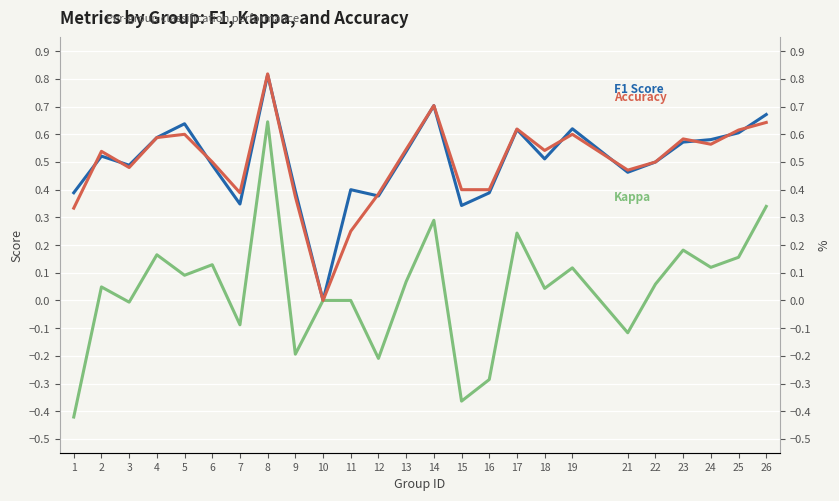

How many data points in F1 Score are above 0?

24